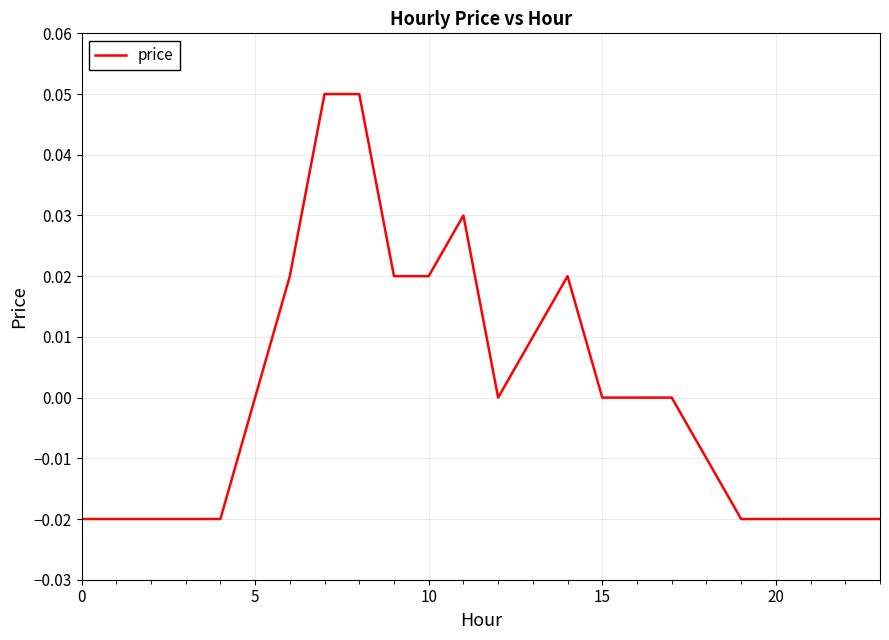

True or false: there are more than 1 points higher than both neighbors.

True